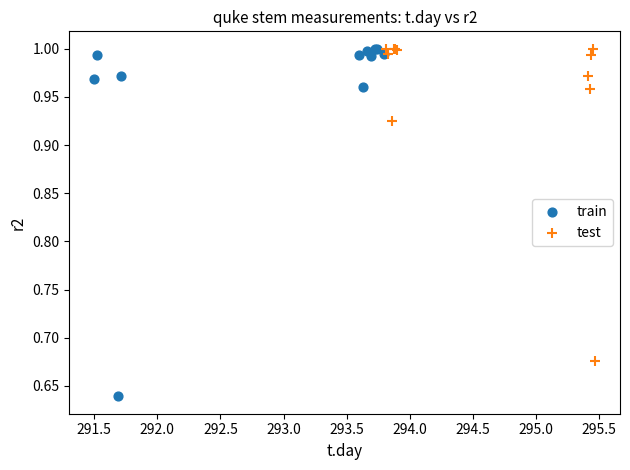

Which series has the largest Y range (max minus min)?

train